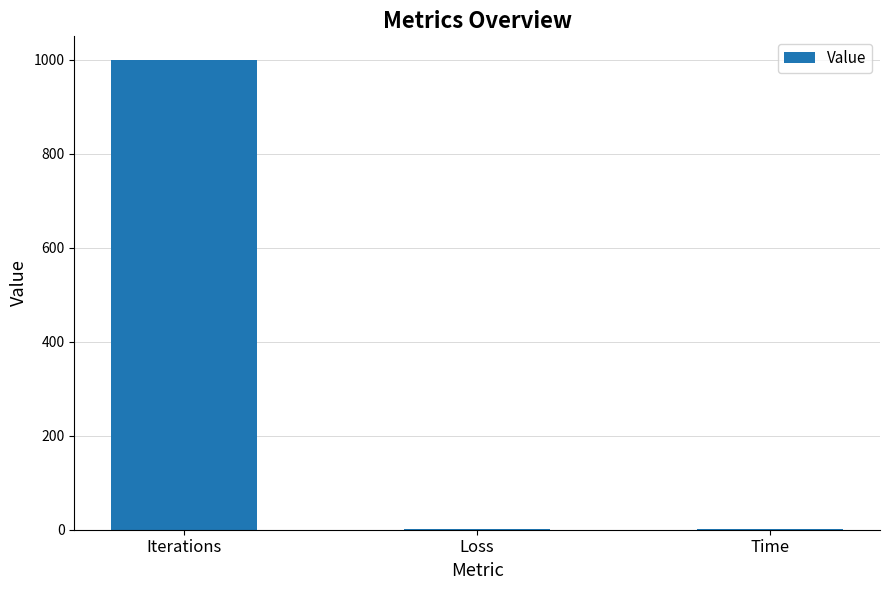

True or false: the data shows 1482.3 at Iterations.

False